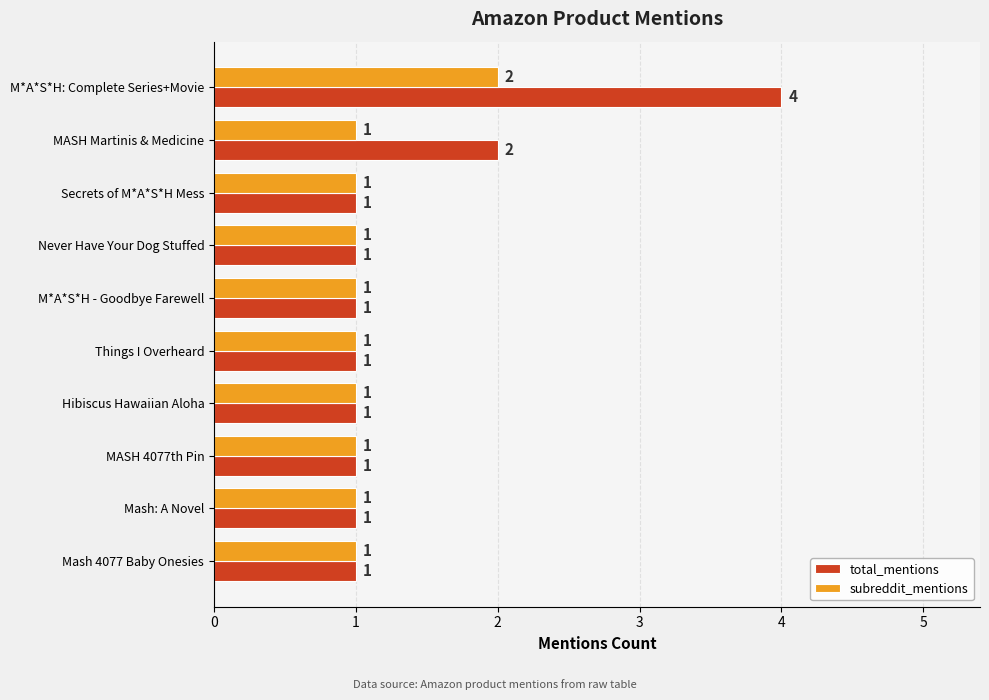

Count the subreddit_mentions values in the range 1 to 2.

10